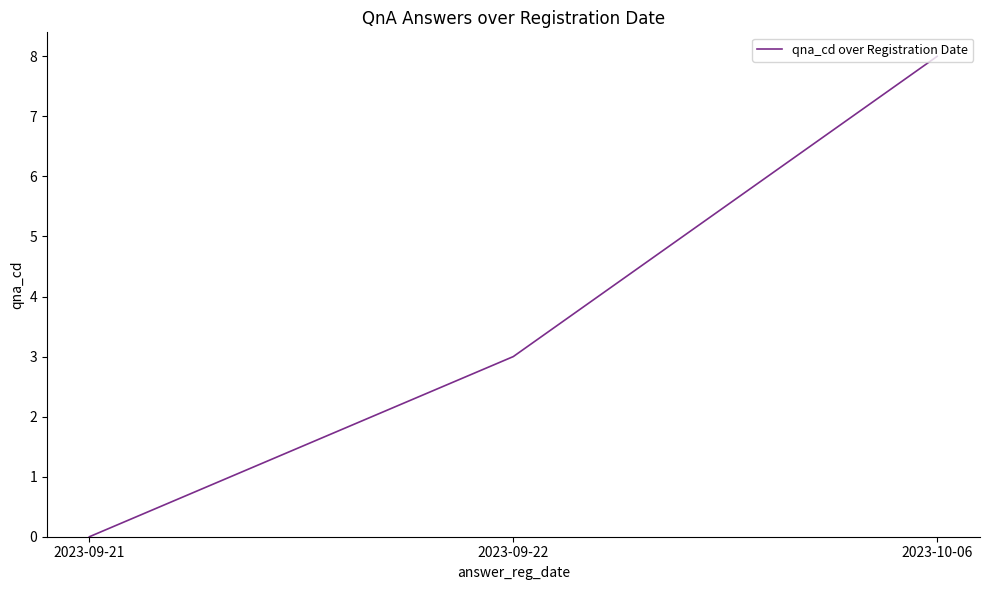

How many lines are shown in the chart?

1